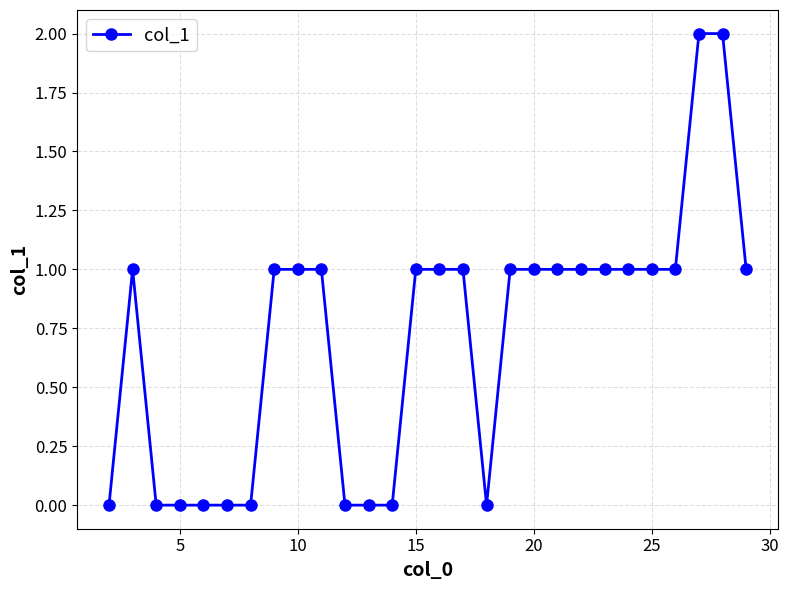

True or false: there are more than 0 points higher than both neighbors.

True